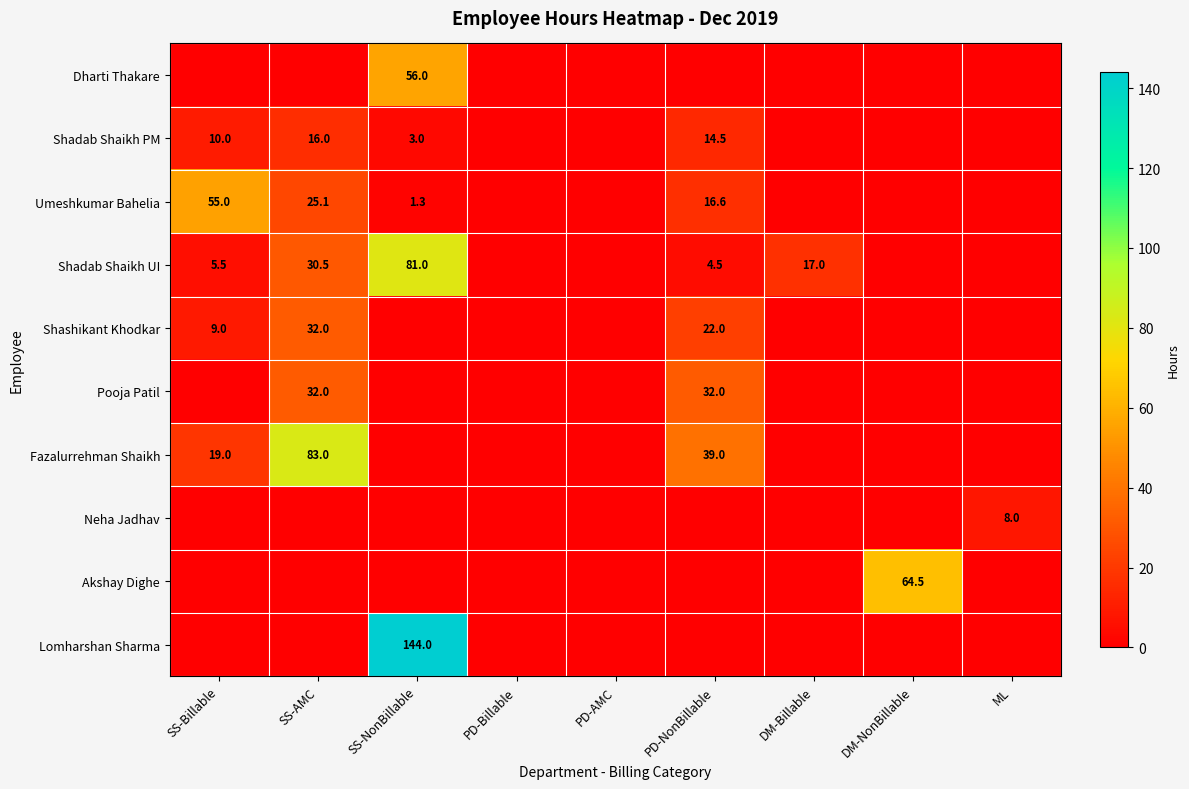

What is the difference between the Umeshkumar Bahelia values at SS-NonBillable and PD-NonBillable?

15.3